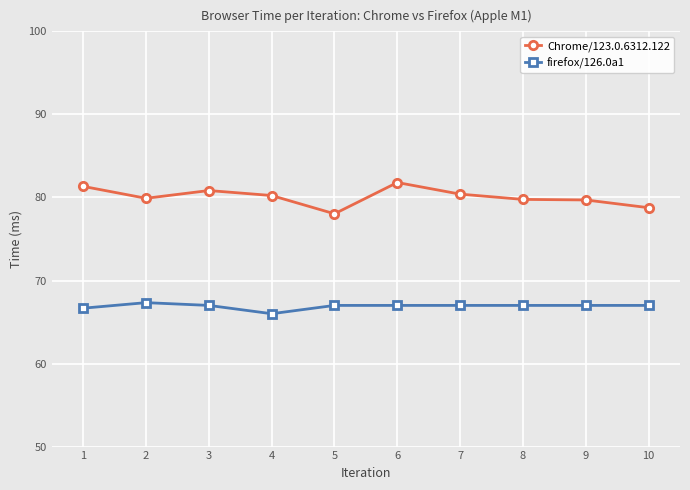

What is the value of the Chrome/123.0.6312.122 point at the 2nd from the left?

79.9